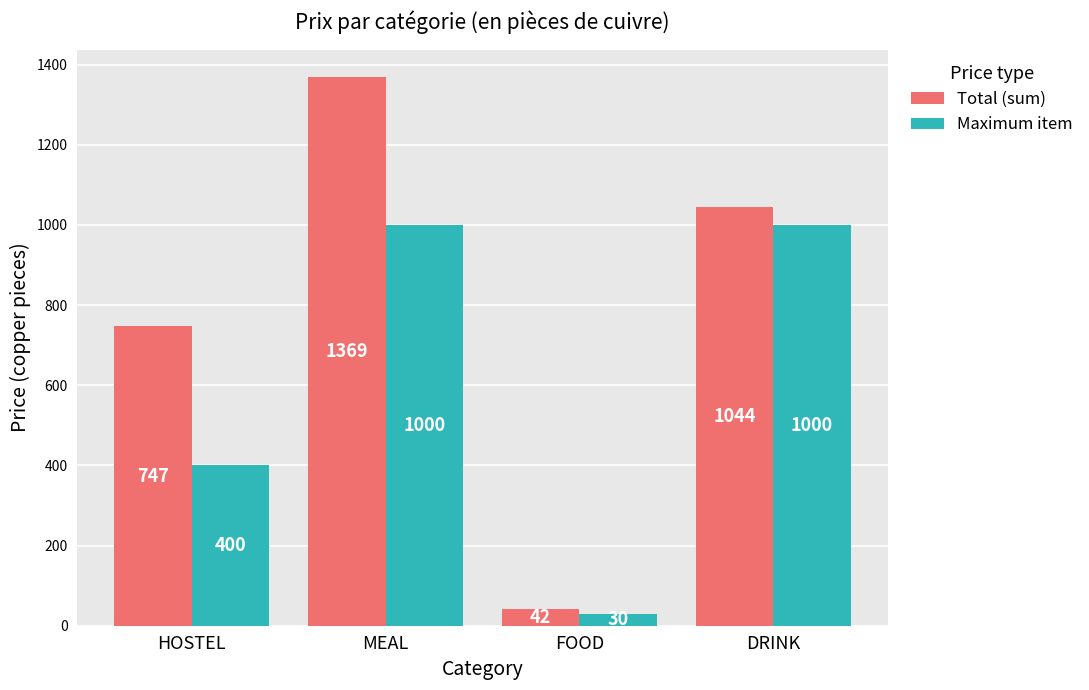

Where is Total (sum) nearest to the value 705?

HOSTEL